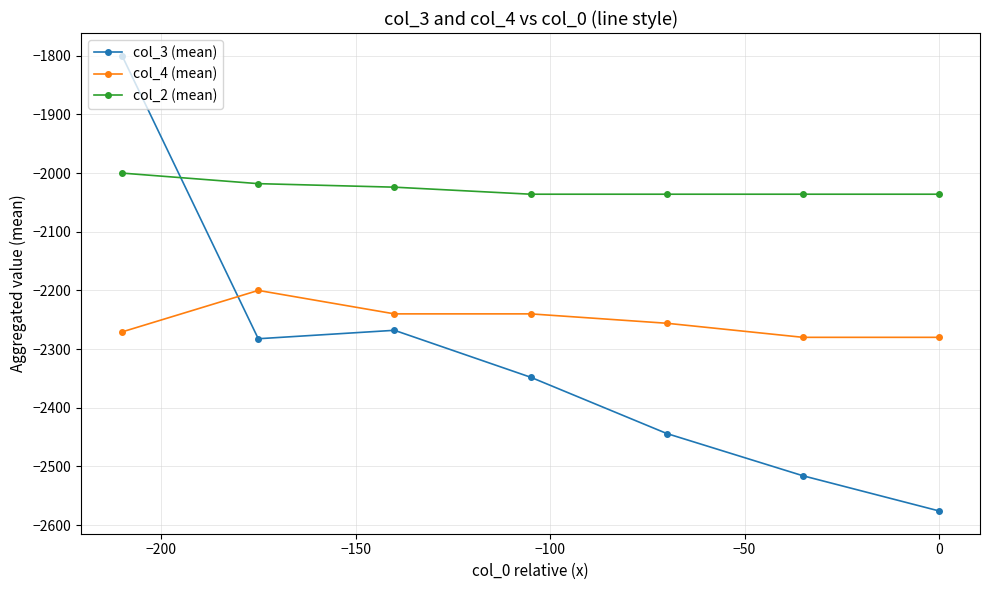

Which series has the widest spread of values?

col_3 (mean)